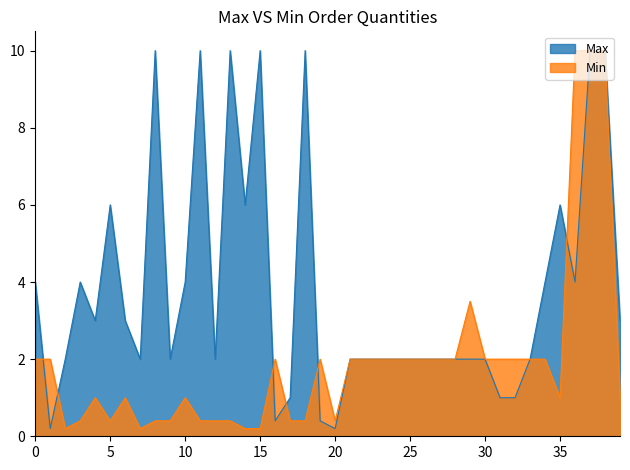

The Min series shows 0.4 at 20. True or false?

True